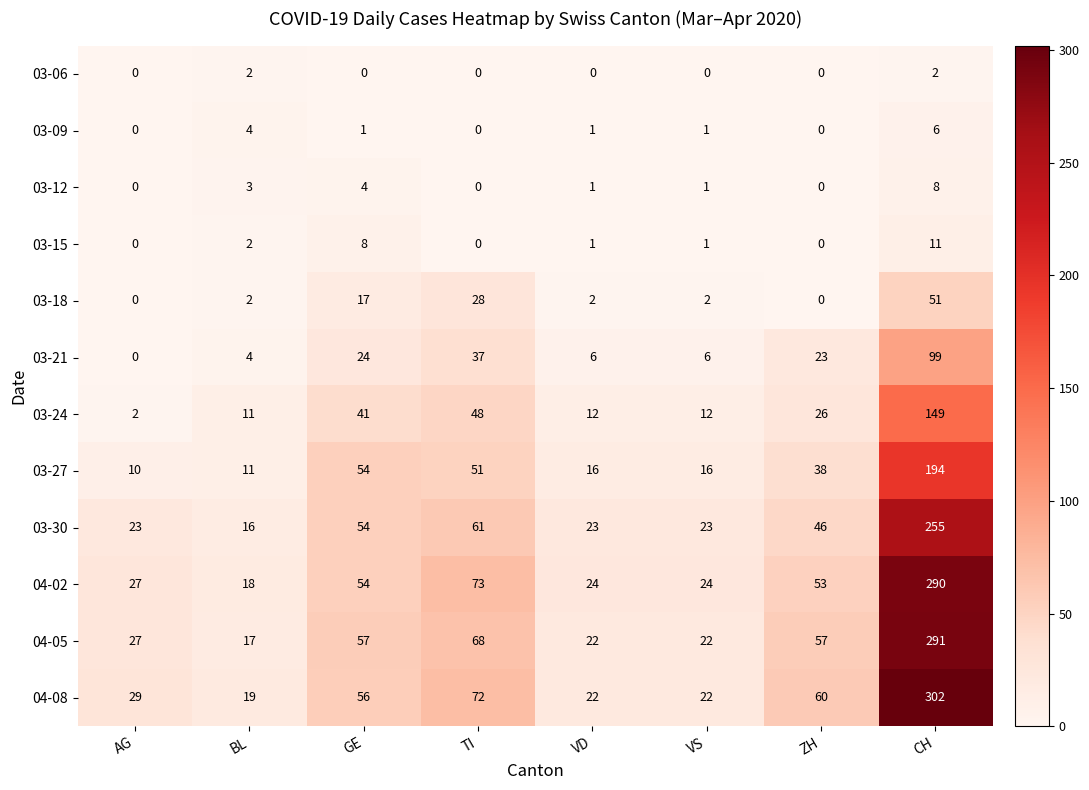

At how many categories does at least one series exceed 186?

1